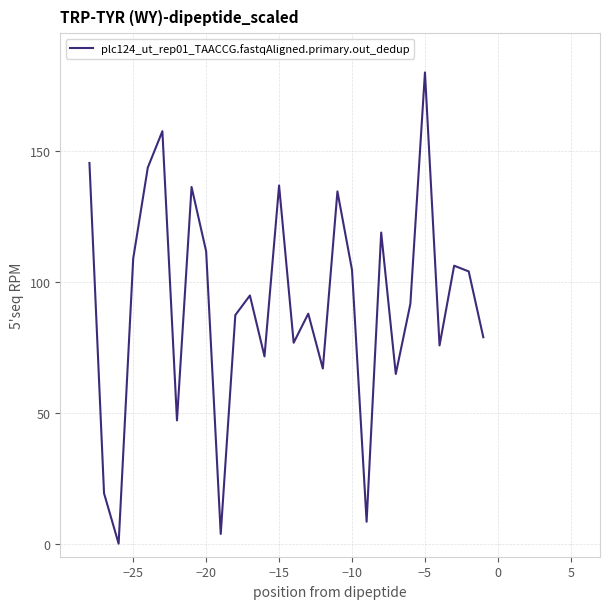

What is the greatest value displayed?

180.0